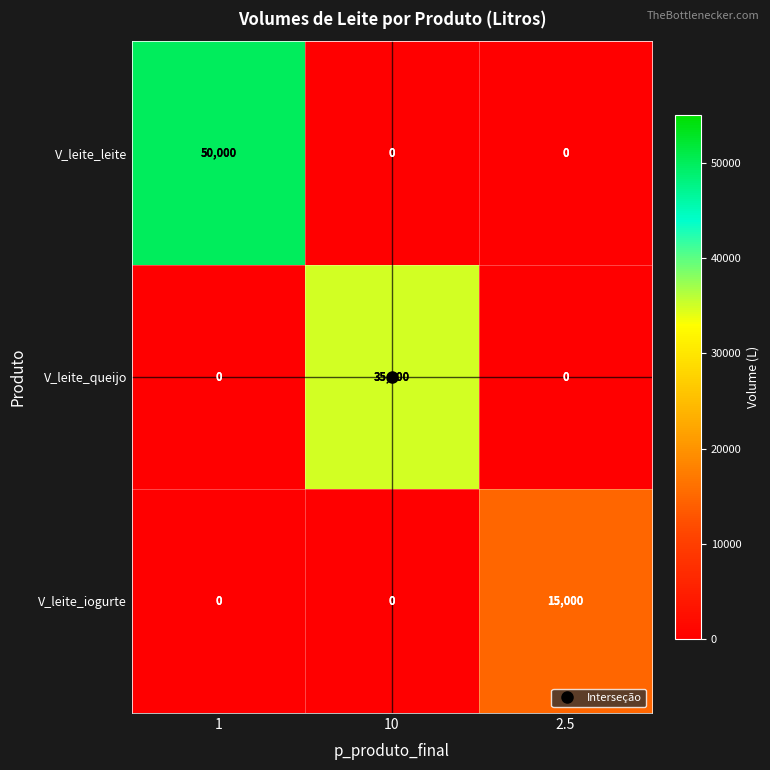

What is the spread (max minus min) of values at 10?

35000